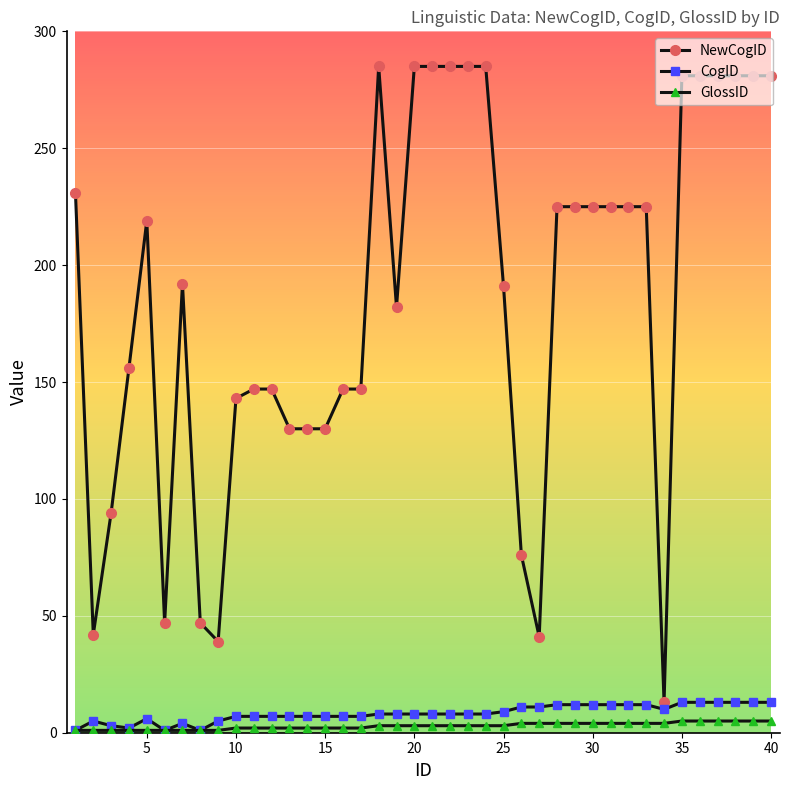

True or false: NewCogID and GlossID cross at least once.

False